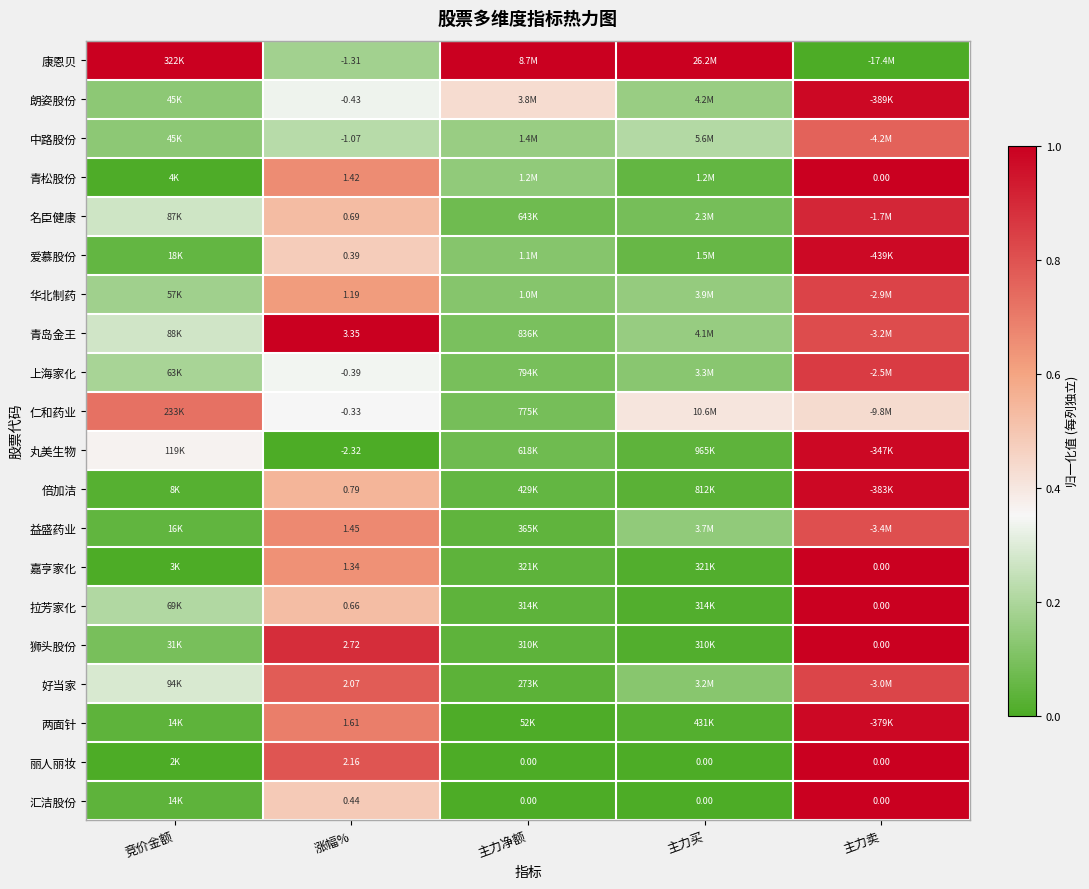

At which category does the chart reach its peak across all series?

竞价金额